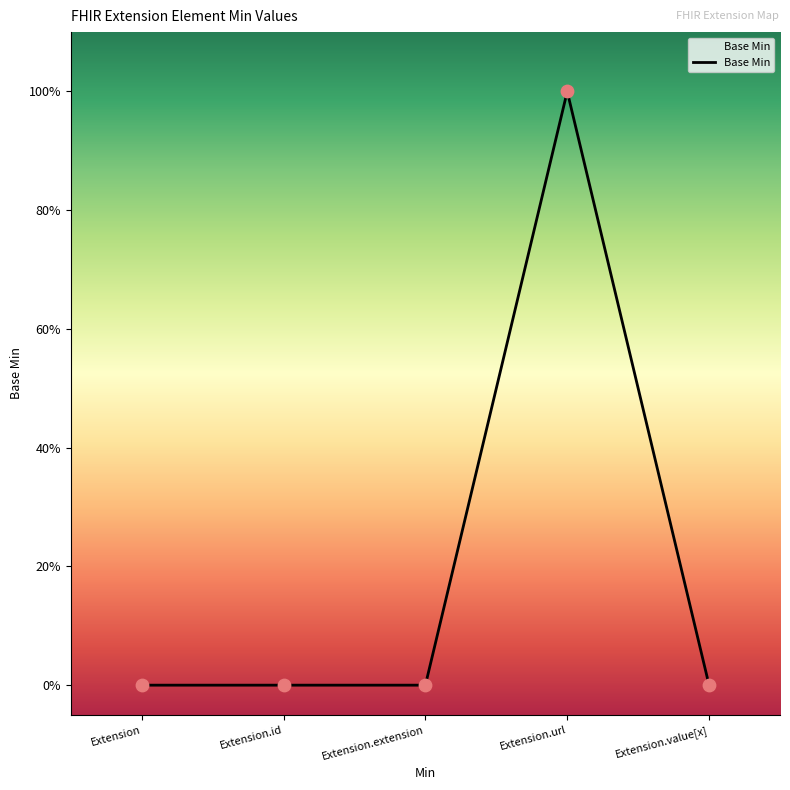

Does the chart have visible grid lines?

No